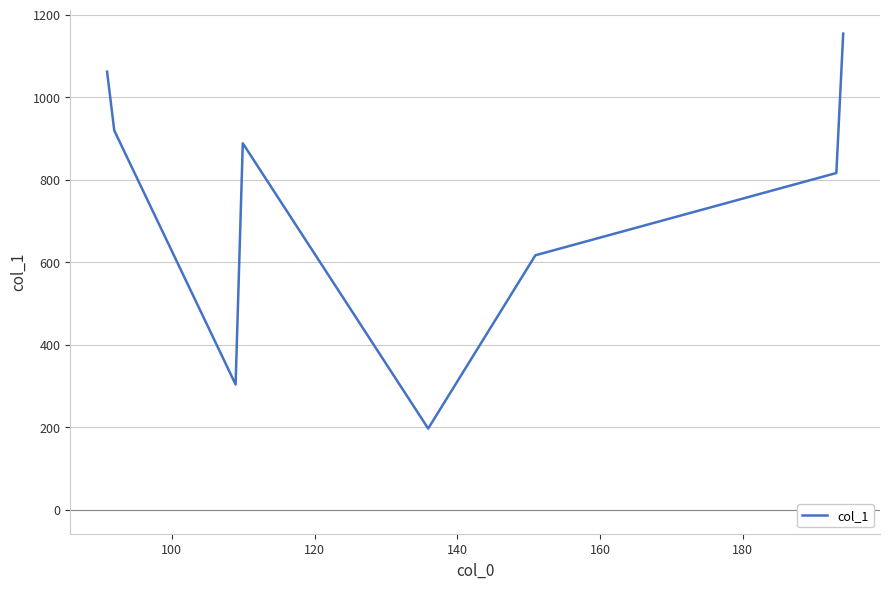

What is the sum of all values?

5956.5